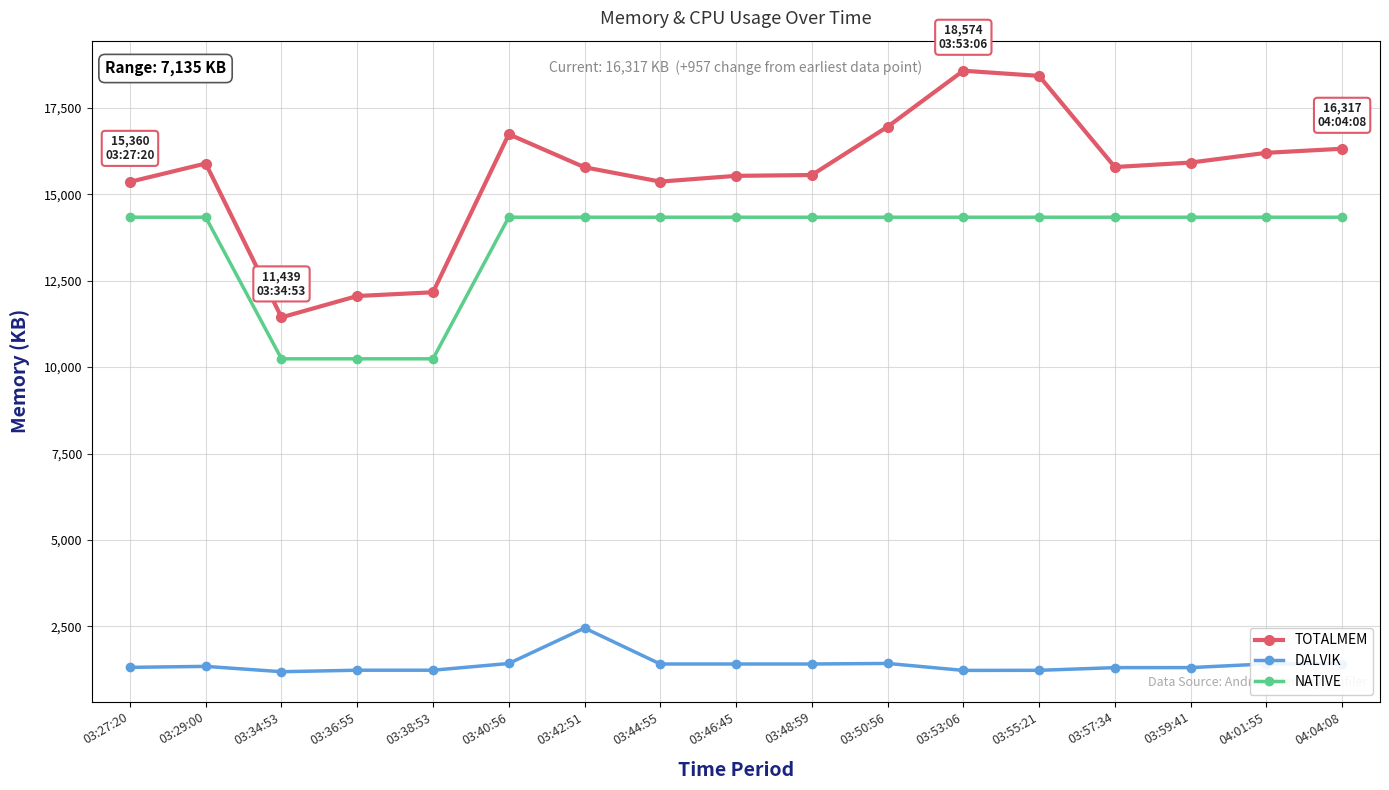

True or false: TOTALMEM and NATIVE cross at least once.

False